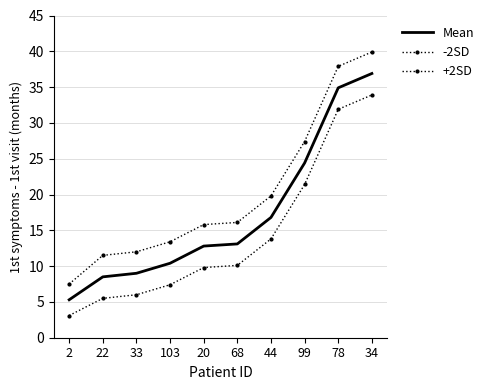

Reading left to right, extract all data points from this chart.

Mean: 5.3	8.5	9.0	10.4	12.8	13.1	16.8	24.4	34.9	36.9
-2SD: 3.1	5.5	6.0	7.4	9.8	10.1	13.8	21.4	31.9	33.9
+2SD: 7.5	11.5	12.0	13.4	15.8	16.1	19.8	27.4	37.9	39.9